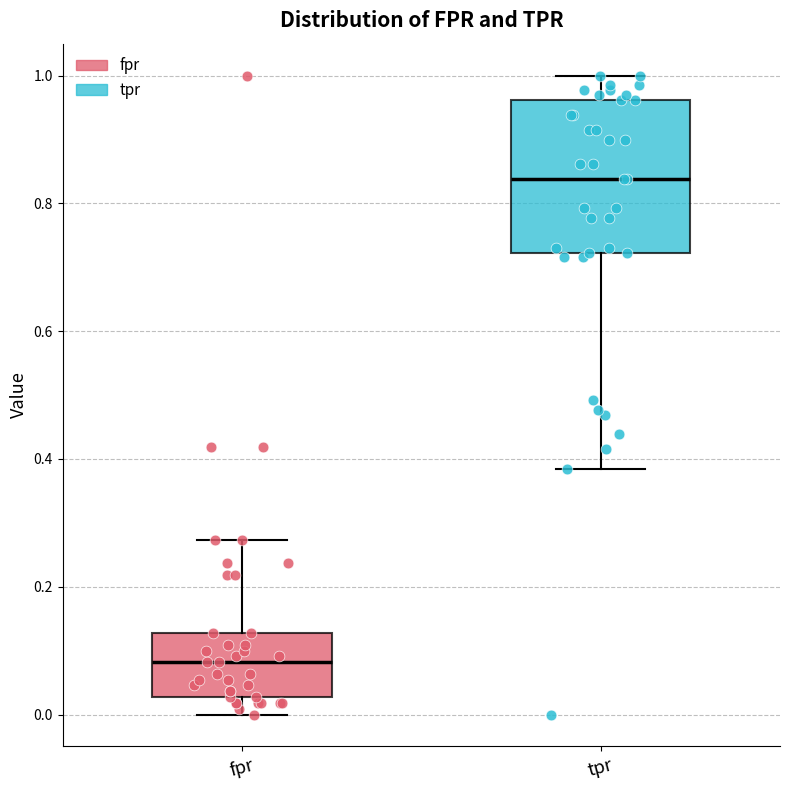

Reading left to right, read every box against the y-axis: the position of its median line, the range the box covers, and the ends of its whiskers. The values are not printed on the chart, so give them approximately, as read against the axis.

fpr: median 0.08, box 0.02 to 0.12, whiskers 0.00 to 0.28
tpr: median 0.84, box 0.72 to 0.96, whiskers 0.38 to 1.00